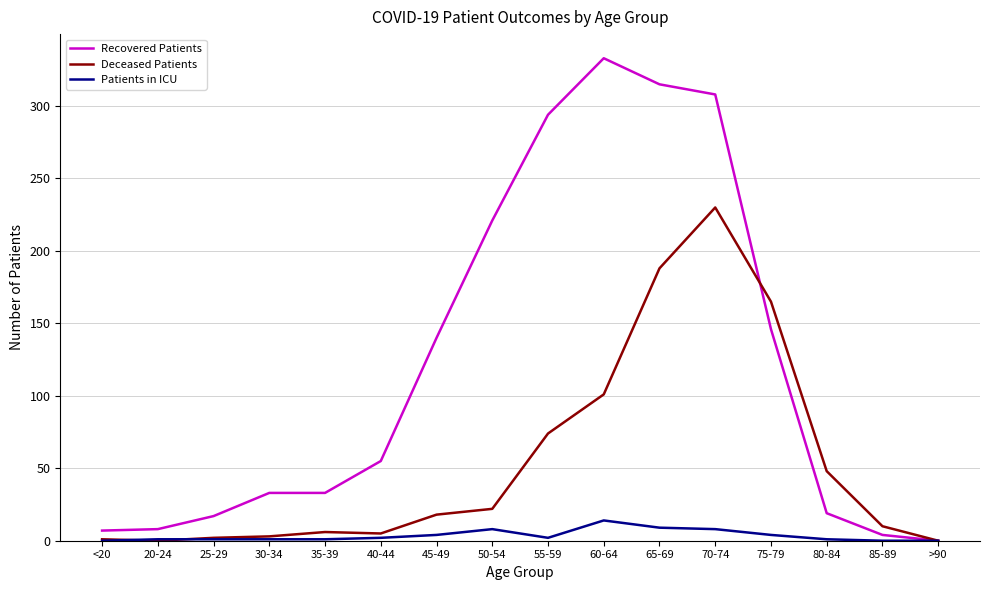

Rank the series by their maximum value, from lowest to highest.

Patients in ICU, Deceased Patients, Recovered Patients